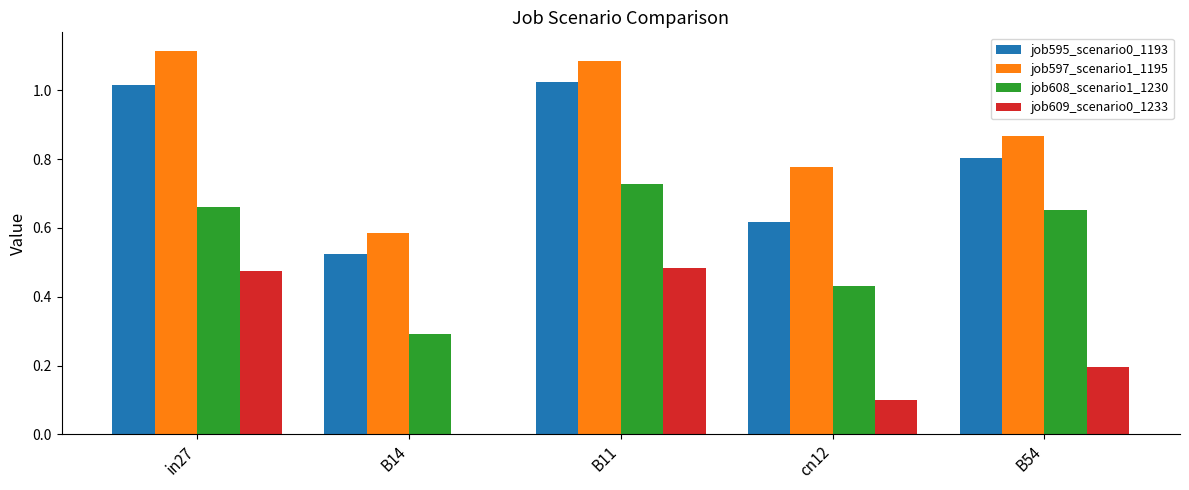

At which label is job608_scenario1_1230 closest to 0?

B14